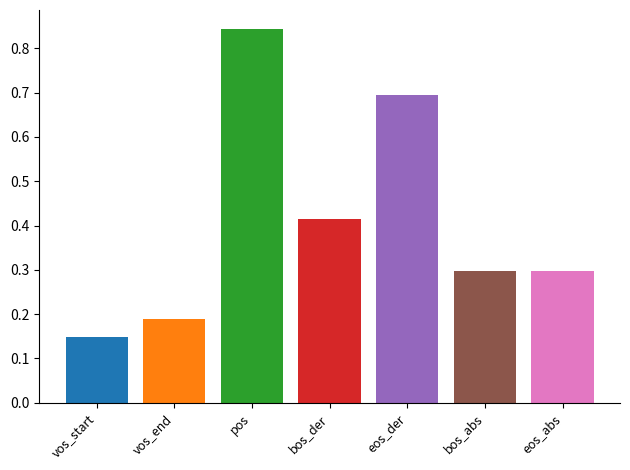

What is the spread (max minus min) of values at bos_der?

0.7